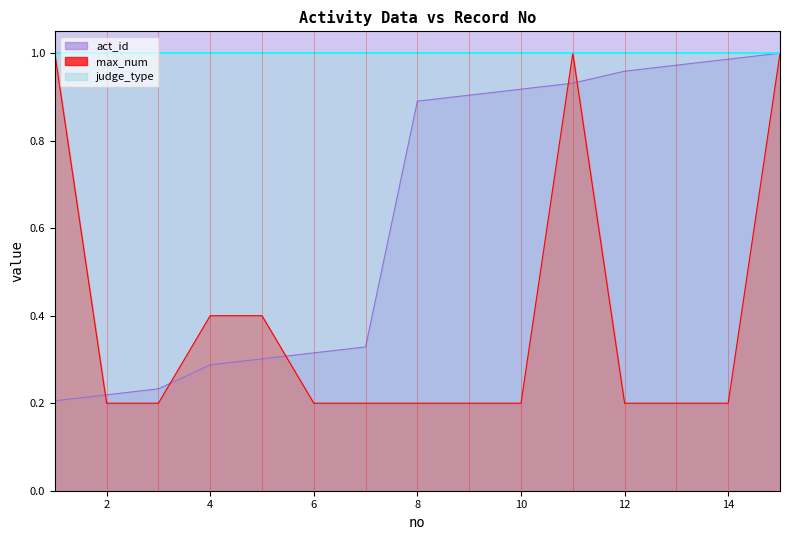

True or false: max_num and act_id cross at least once.

True